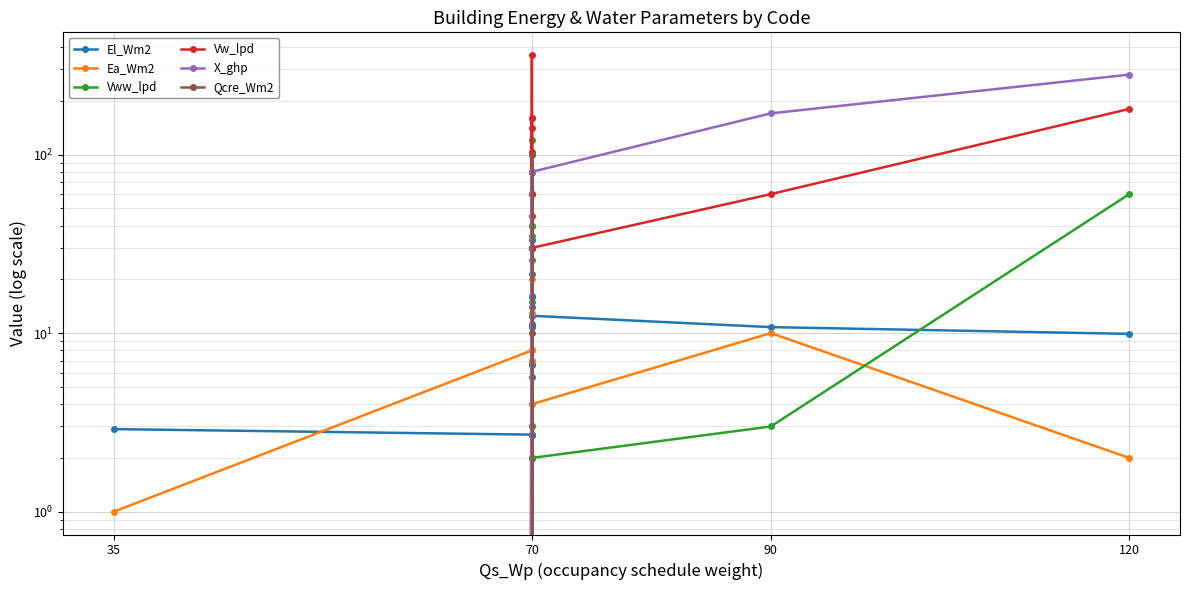

Between 15 and 14, which is larger?

15